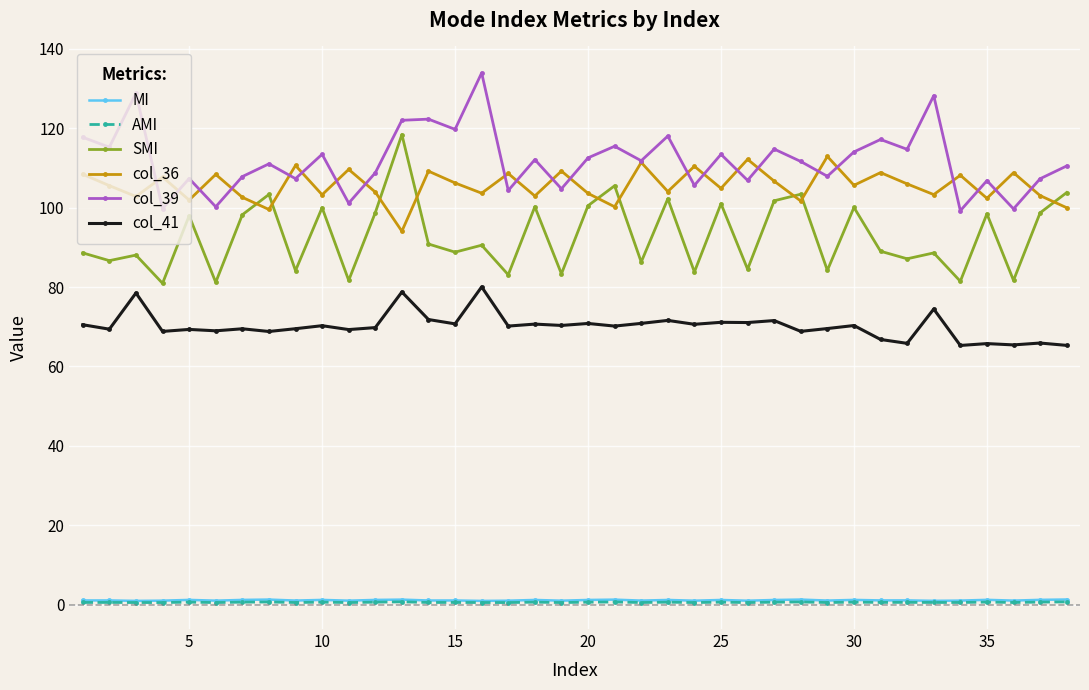

True or false: MI and col_41 intersect in this chart.

False